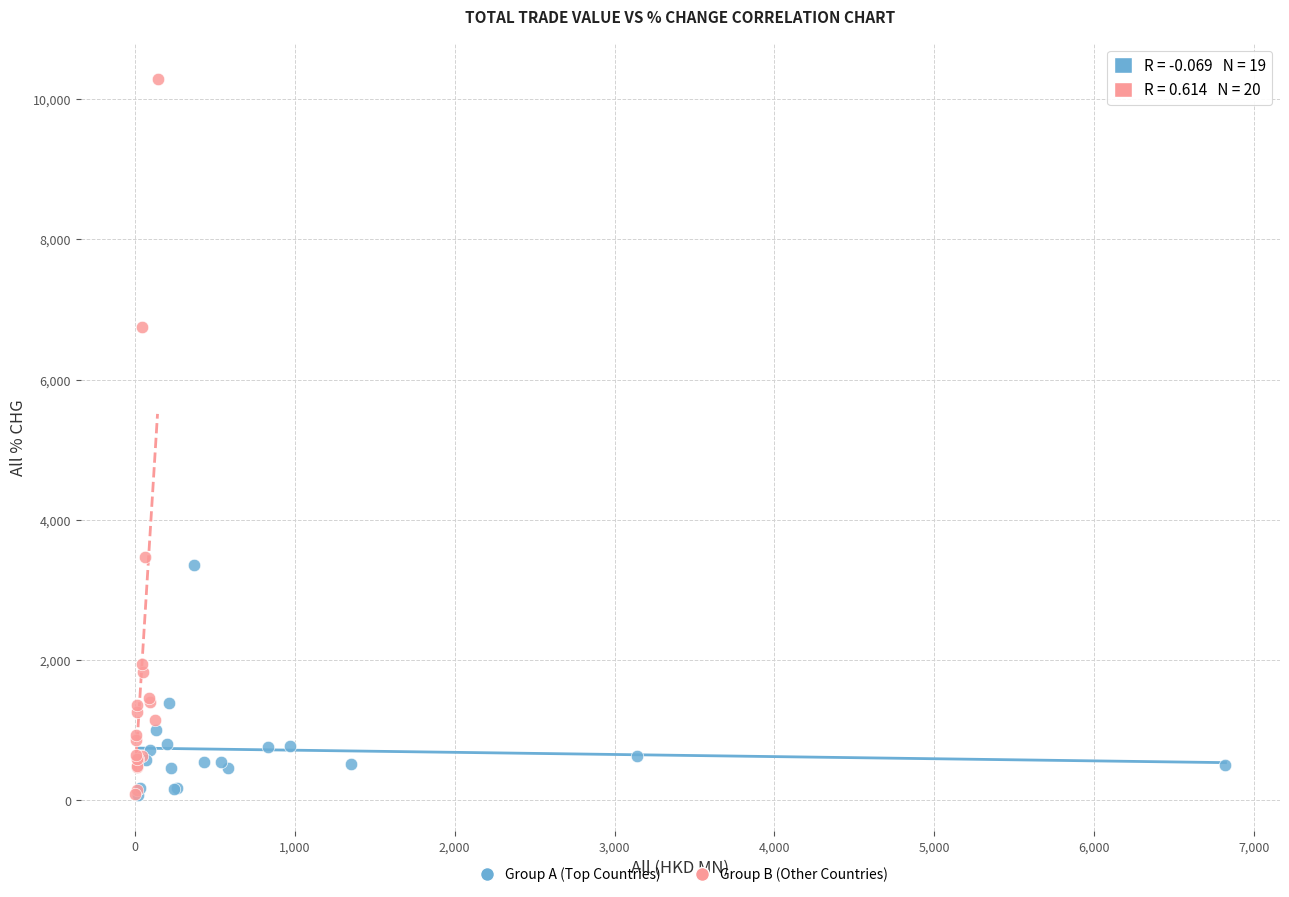

Which series has the largest Y range (max minus min)?

Group B (Other Countries)